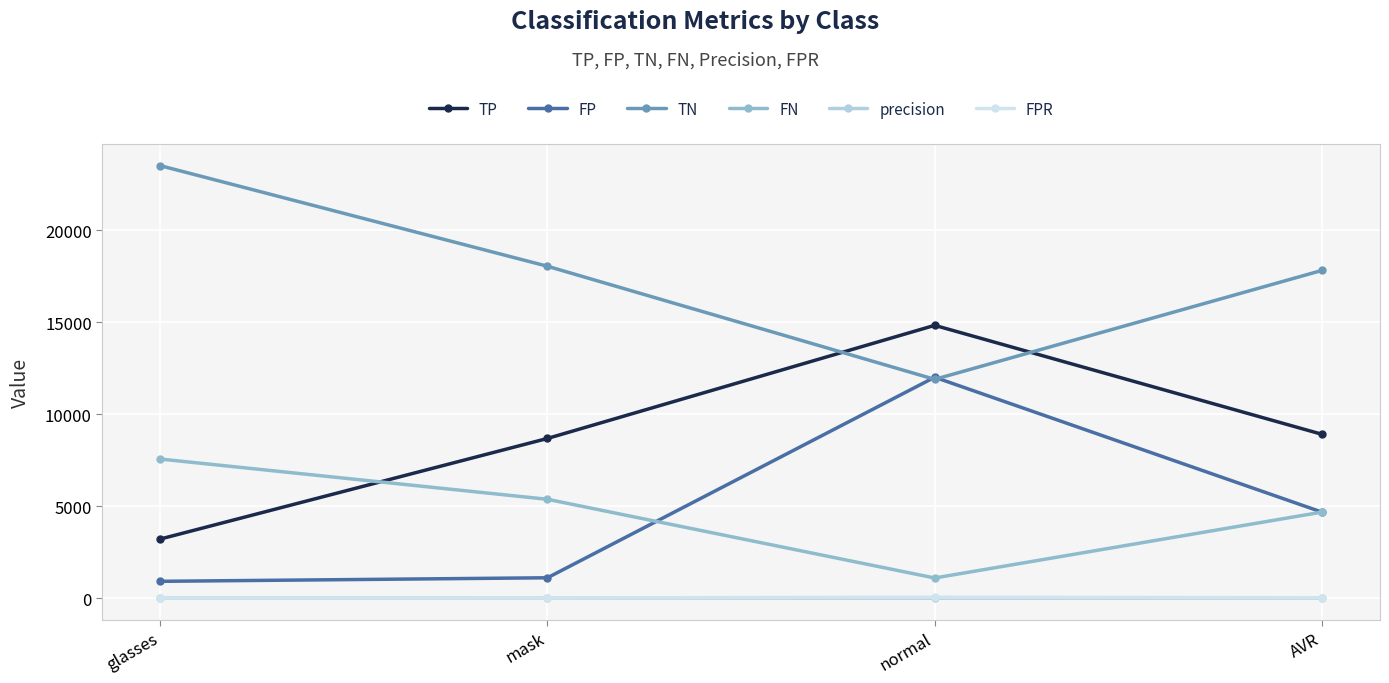

True or false: precision and TN cross at least once.

False